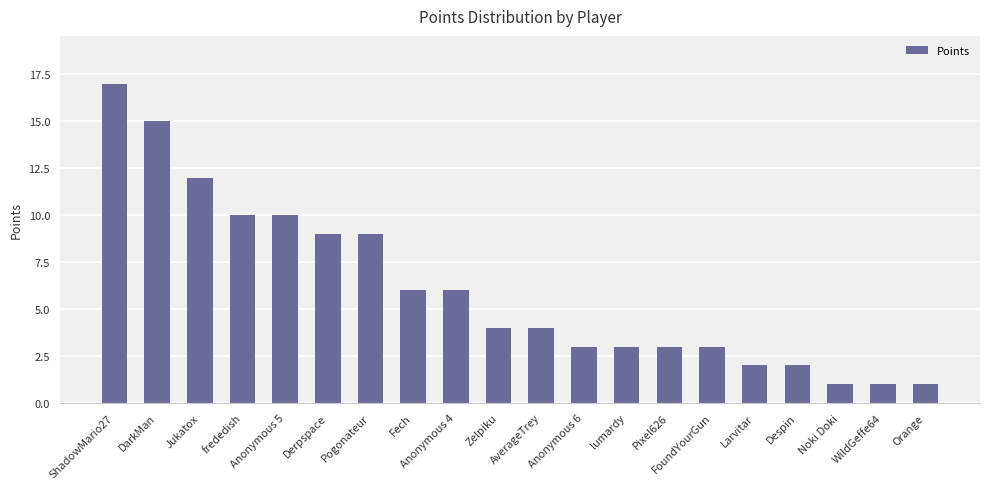

How many bars are there in total?

20